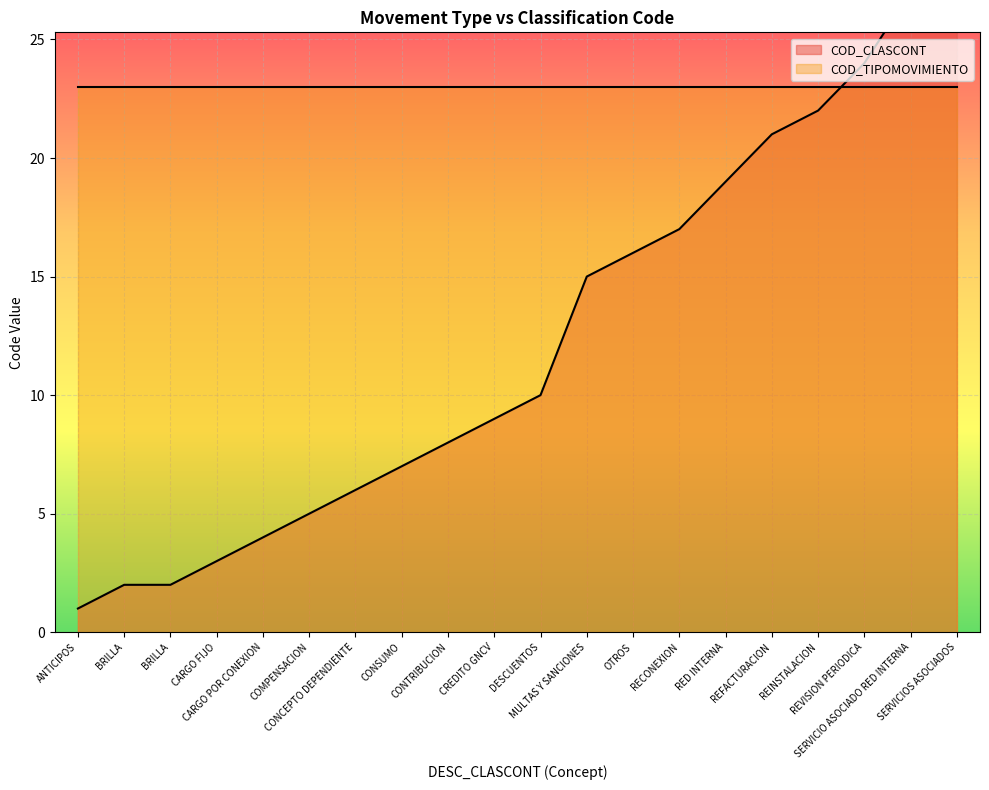

At which category does the chart reach its minimum across all series?

ANTICIPOS